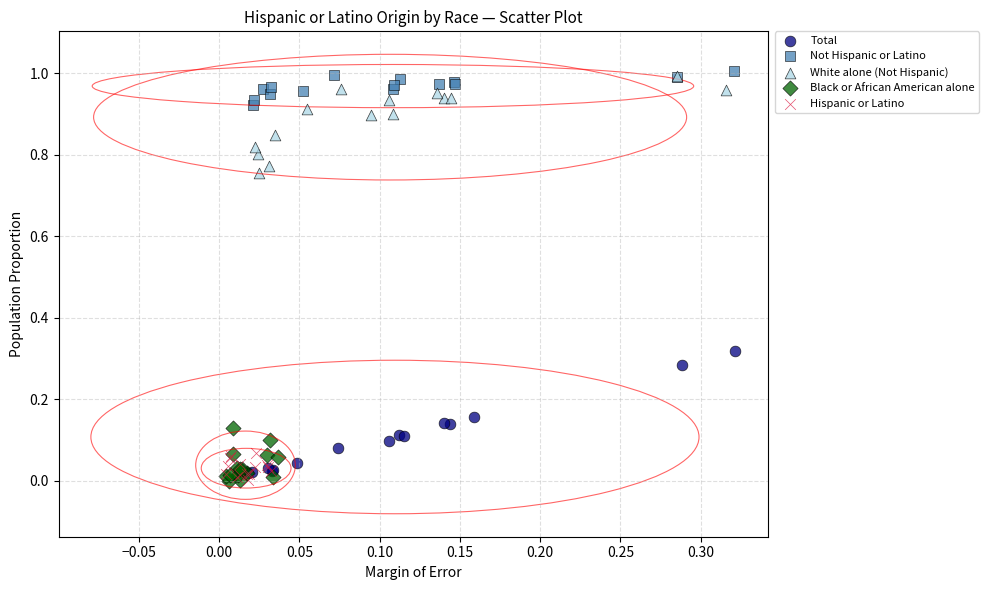

Which series has the largest Y range (max minus min)?

Total